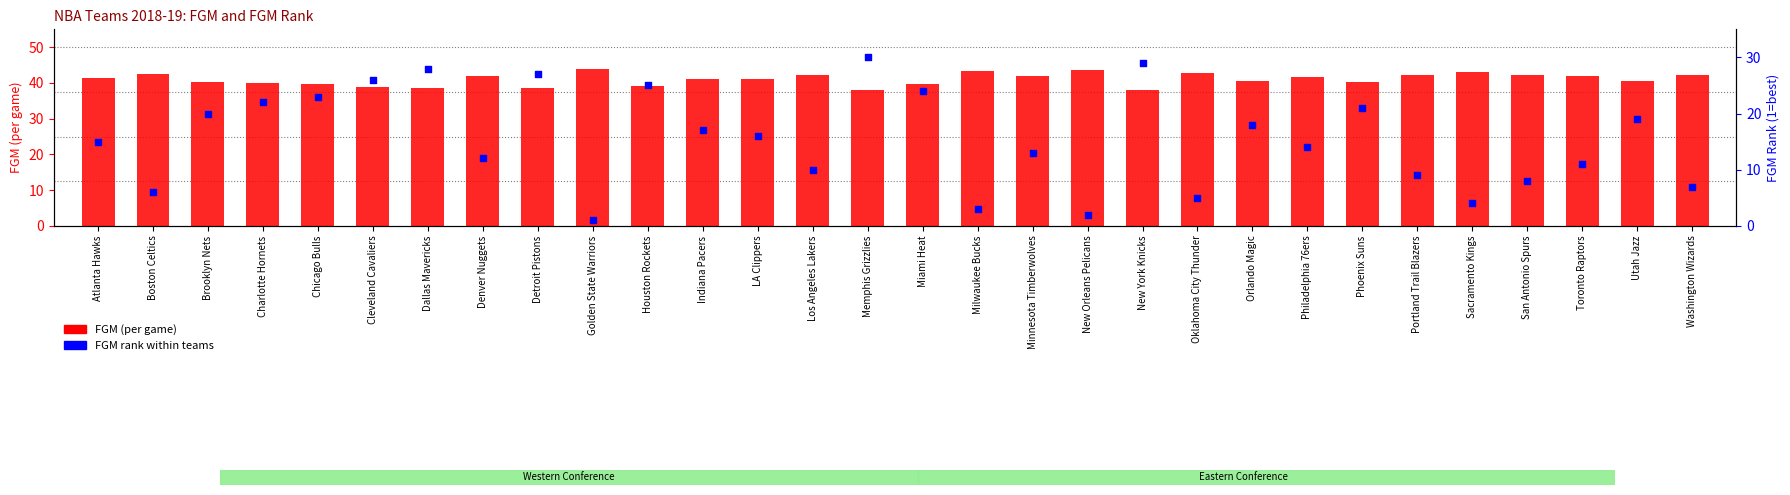

What are all the series names shown in the legend?

FGM (per game), FGM Rank